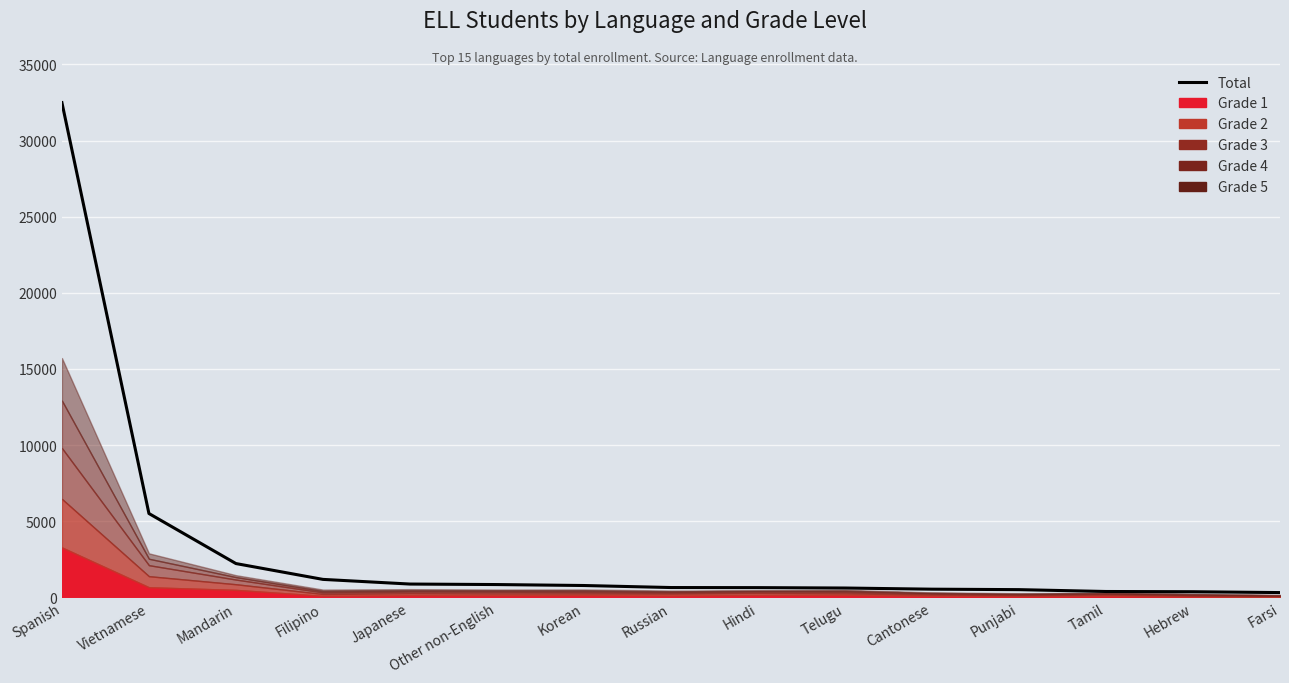

How many values exceed 643?

7